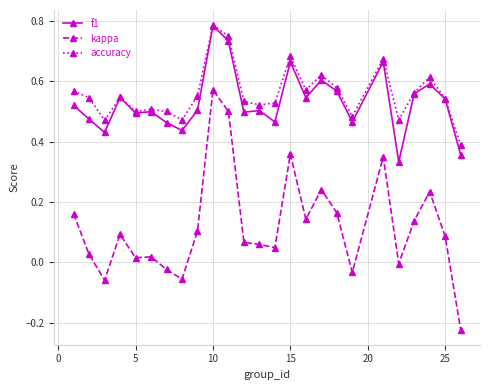

True or false: kappa and accuracy intersect in this chart.

False